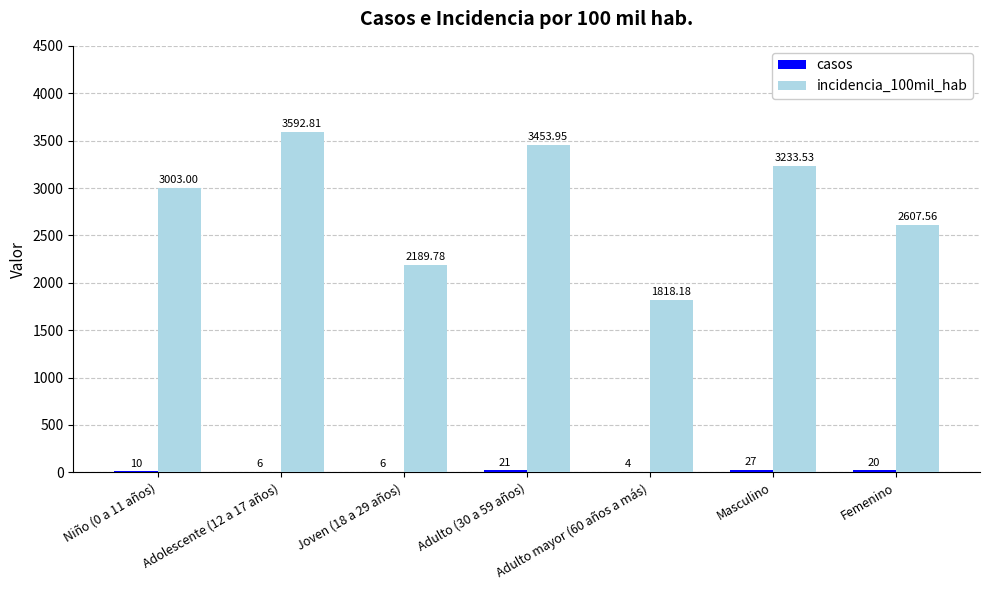

Where is incidencia_100mil_hab nearest to the value 2705?

Femenino